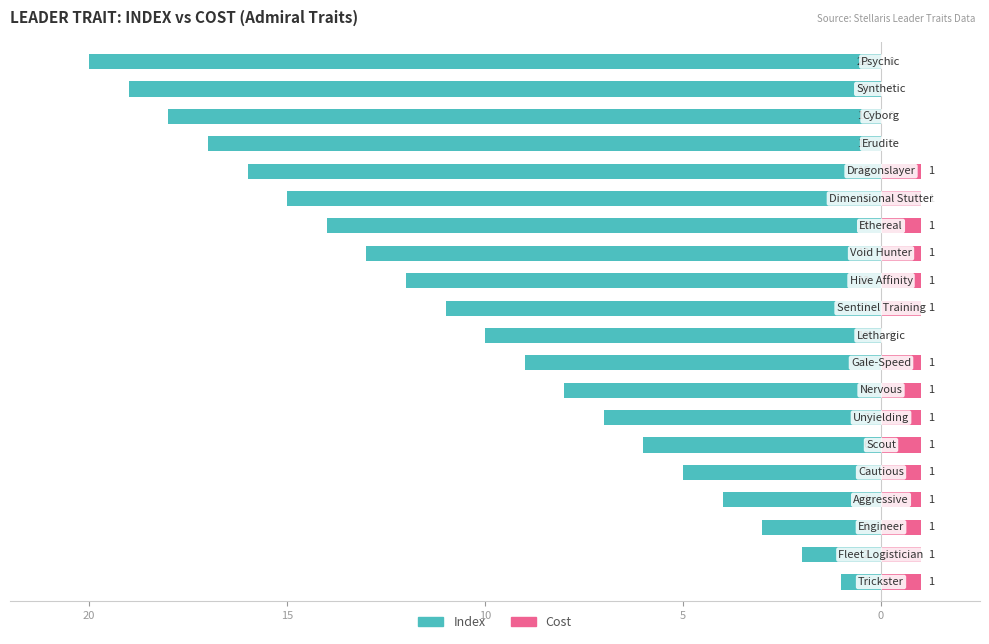

What is the difference between the Cost values at 0 and 19?

1